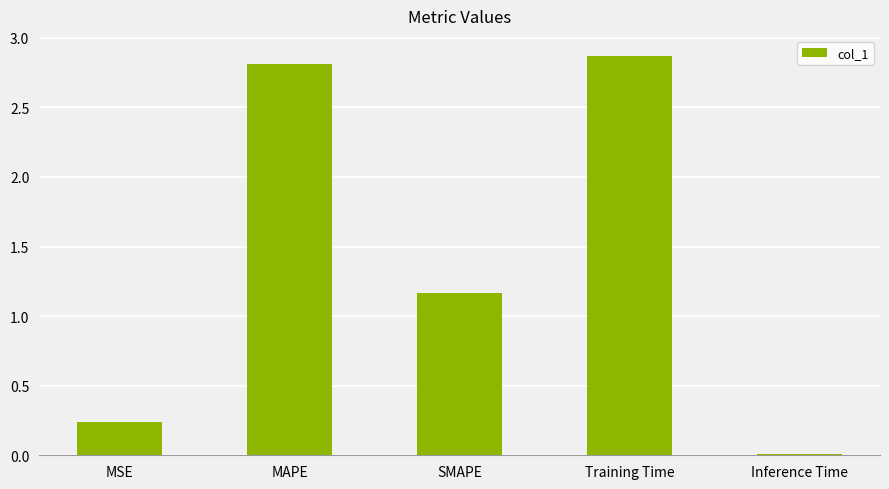

What is the change in value from MAPE to Training Time?

+0.1